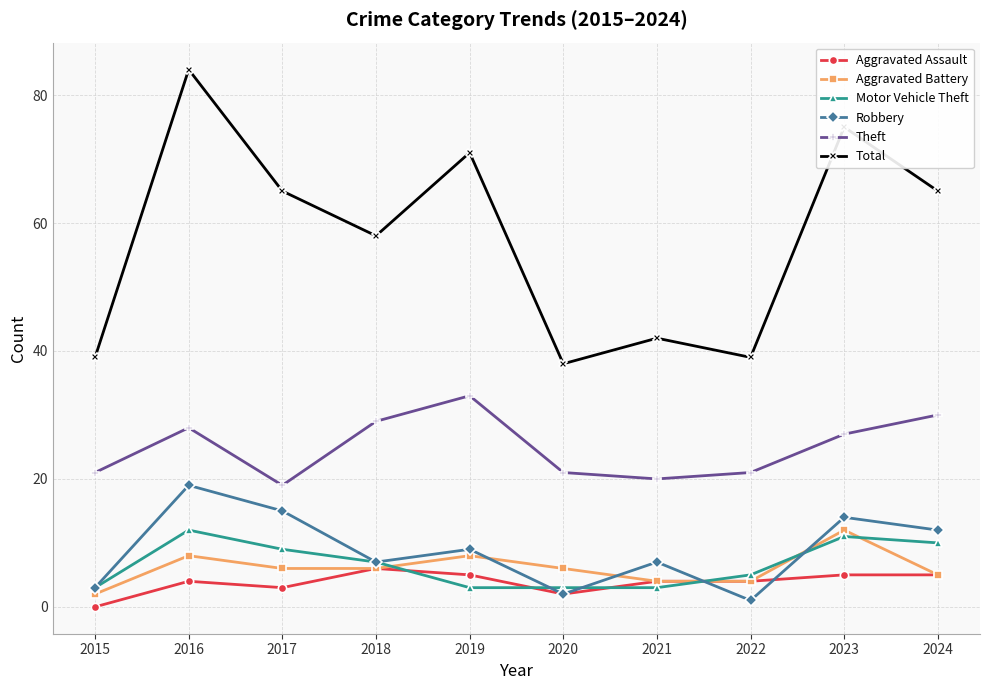

How many categories are shown in the chart?

10